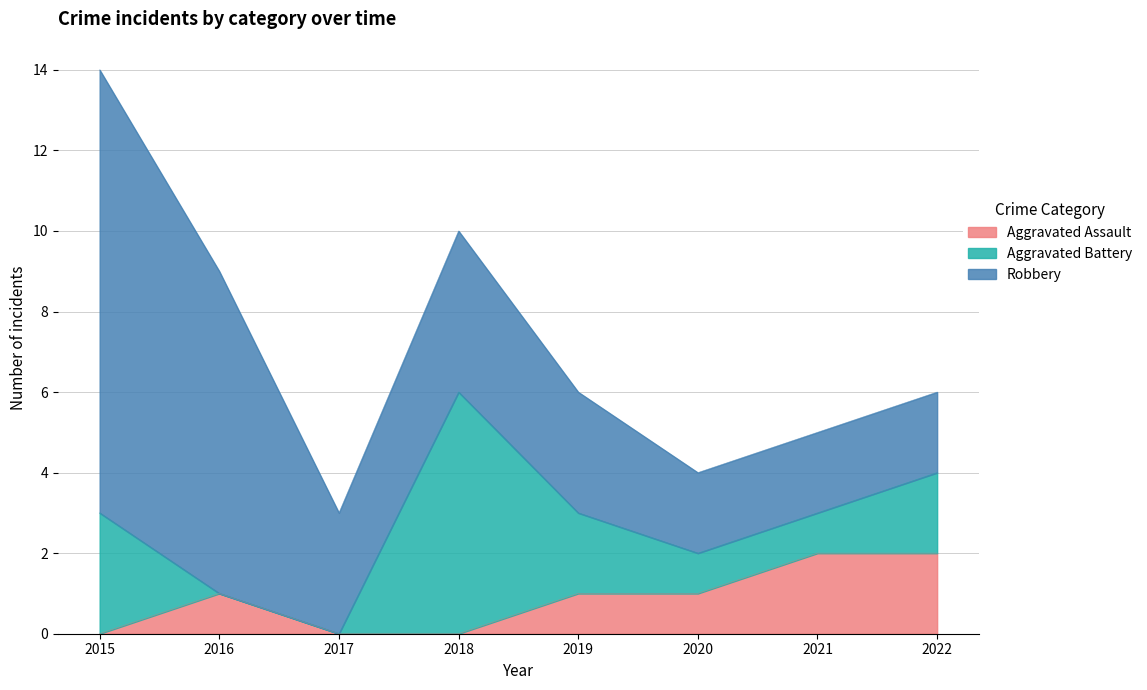

Reading right to left, what are all the values shown in this chart?

Aggravated Assault: 2022=2	2021=2	2020=1	2019=1	2018=0	2017=0	2016=1	2015=0
Aggravated Battery: 2022=2	2021=1	2020=1	2019=2	2018=6	2017=0	2016=0	2015=3
Robbery: 2022=2	2021=2	2020=2	2019=3	2018=4	2017=3	2016=8	2015=11